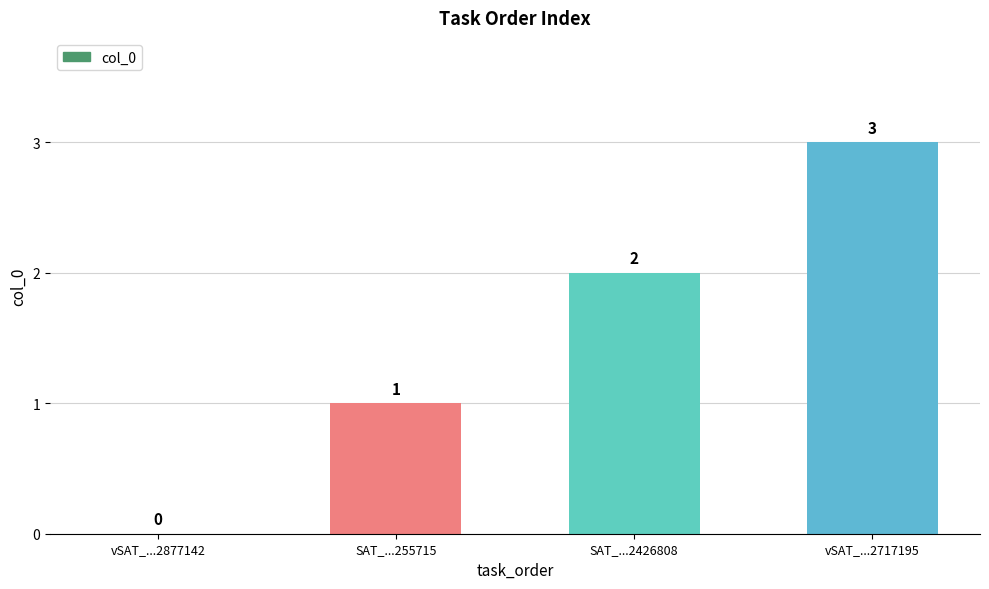

True or false: the data shows 2 at SAT_...2426808.

True